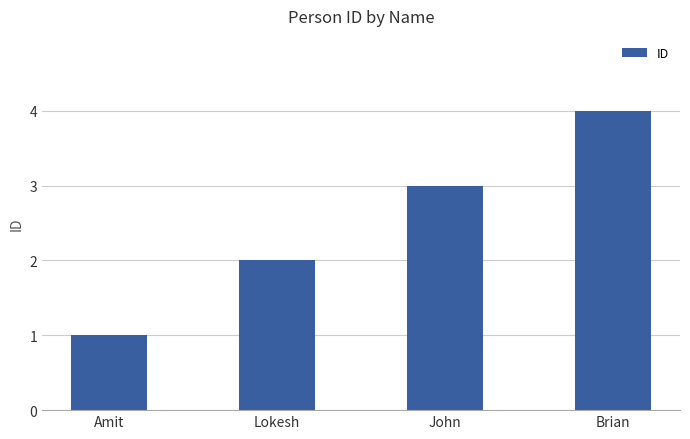

True or false: the data shows 3 at Brian.

False